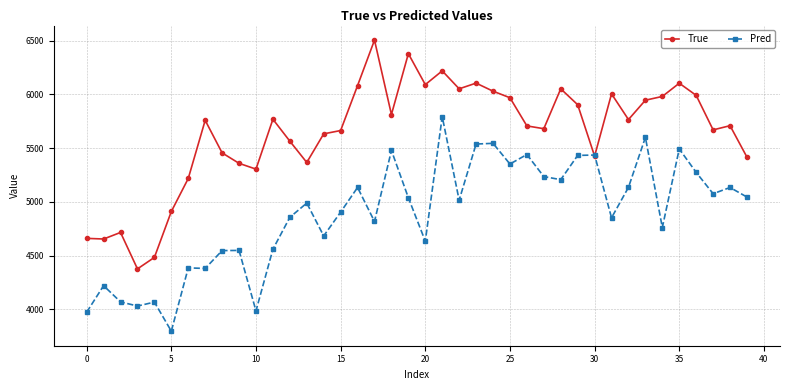

What is the value of the True point at the 36th from the left?

6104.0